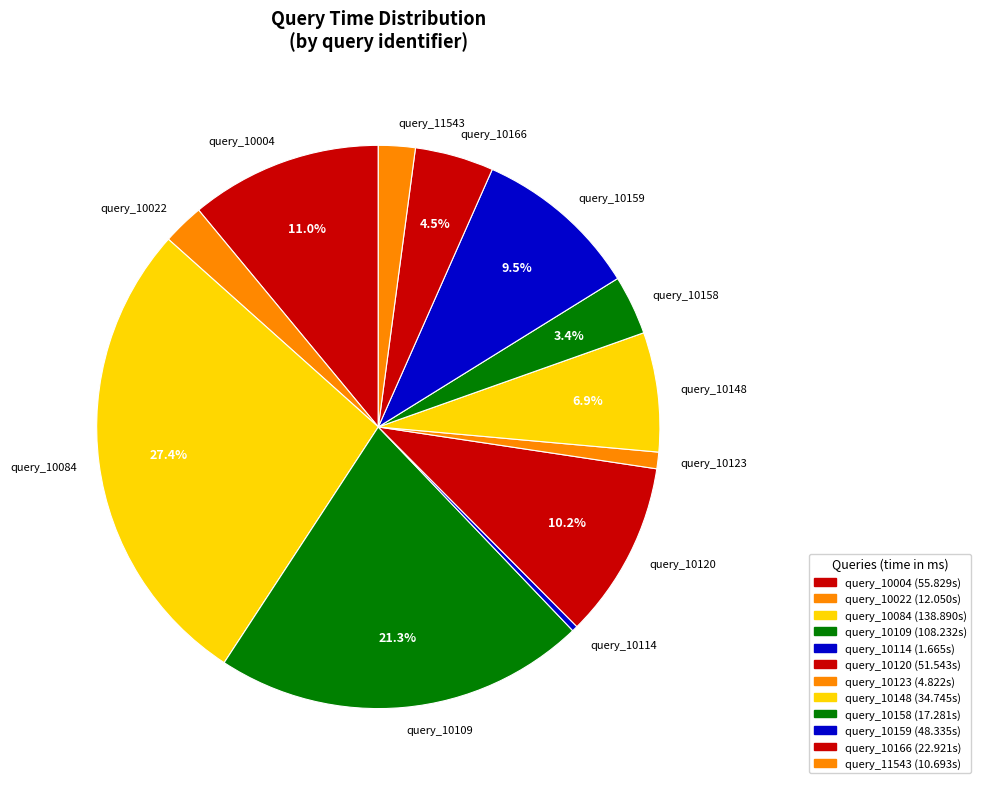

Is there a majority slice in this chart?

No